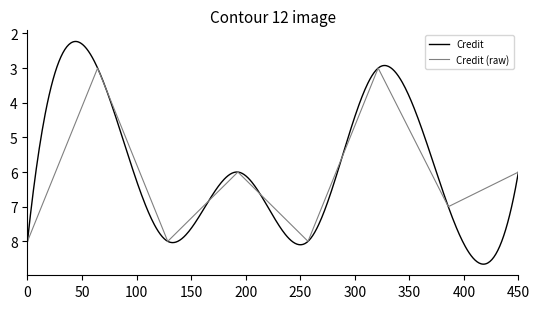

What is the maximum value for Credit (raw)?

8